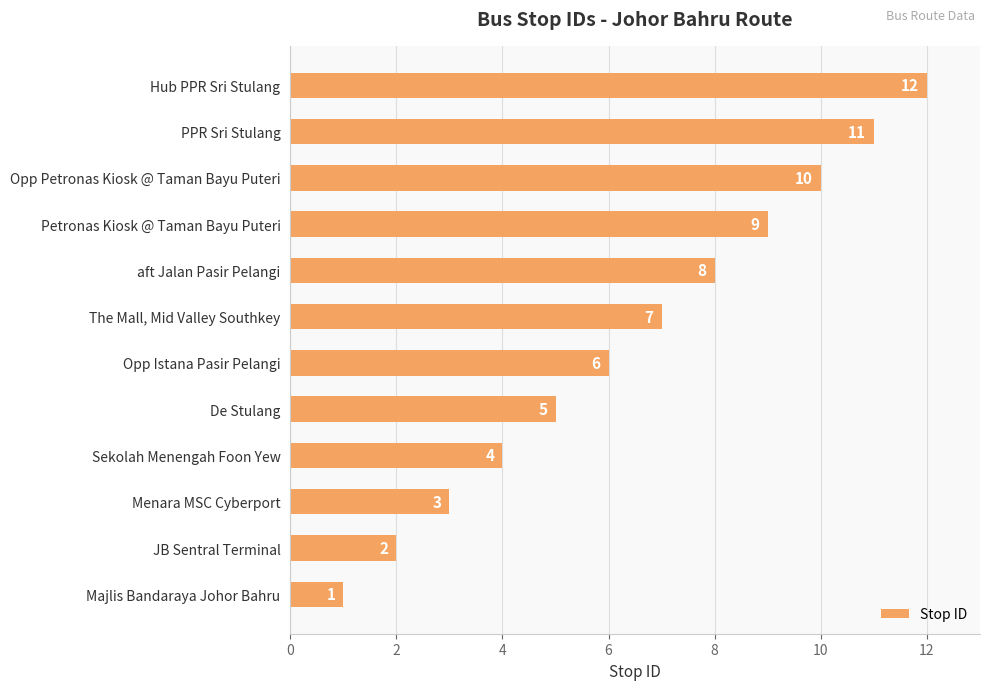

At which label is the value closest to 6?

Opp Istana Pasir Pelangi